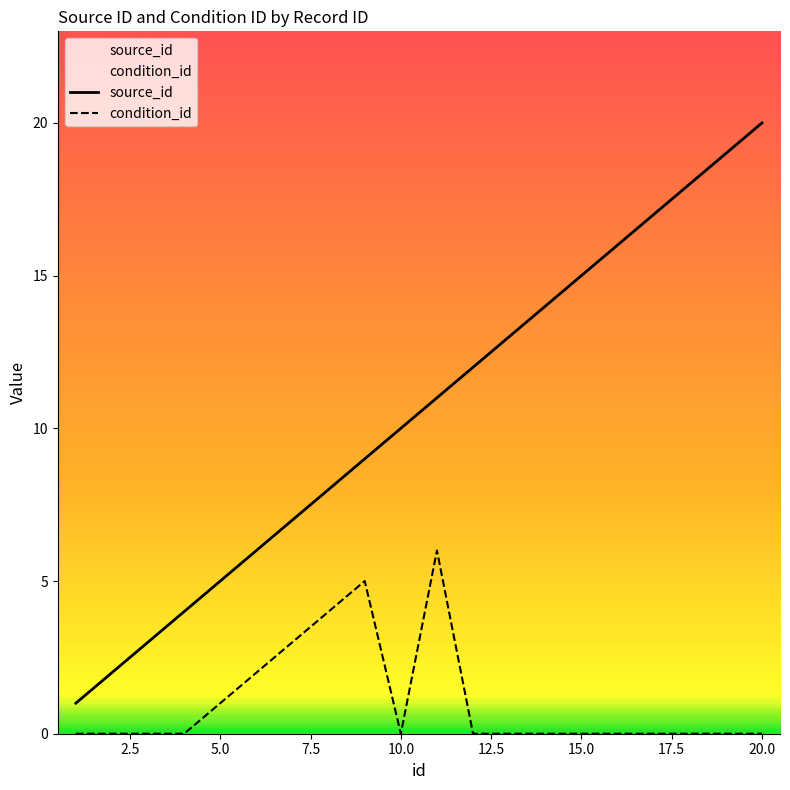

Does the chart display data point markers on the line(s)?

No